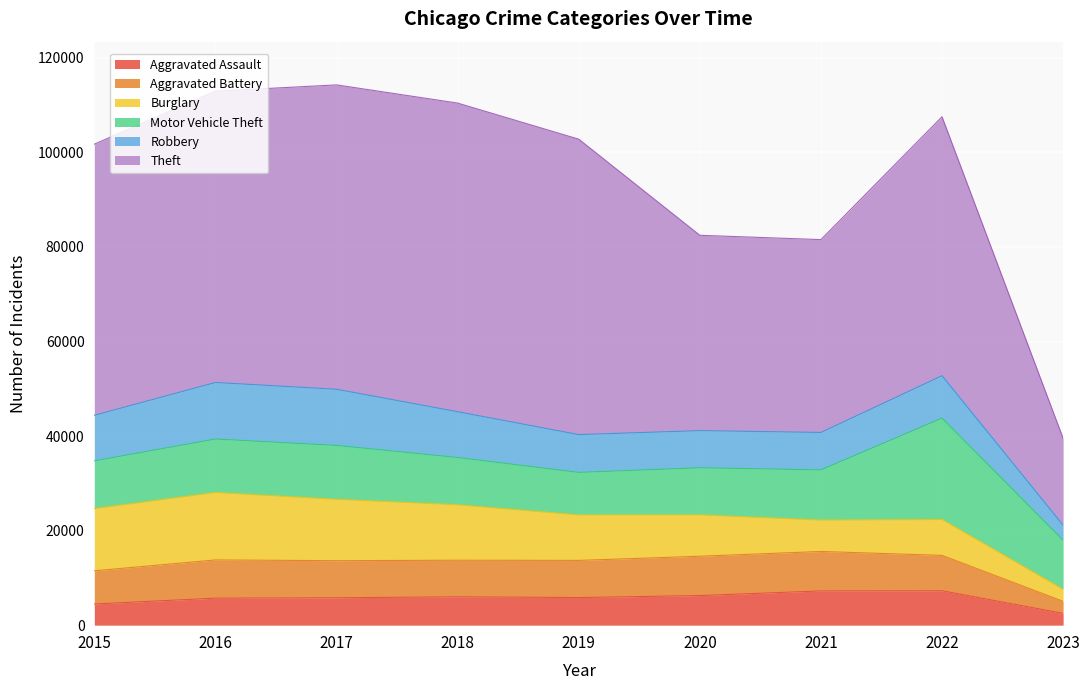

Which label corresponds to the smallest value in the chart?

2023